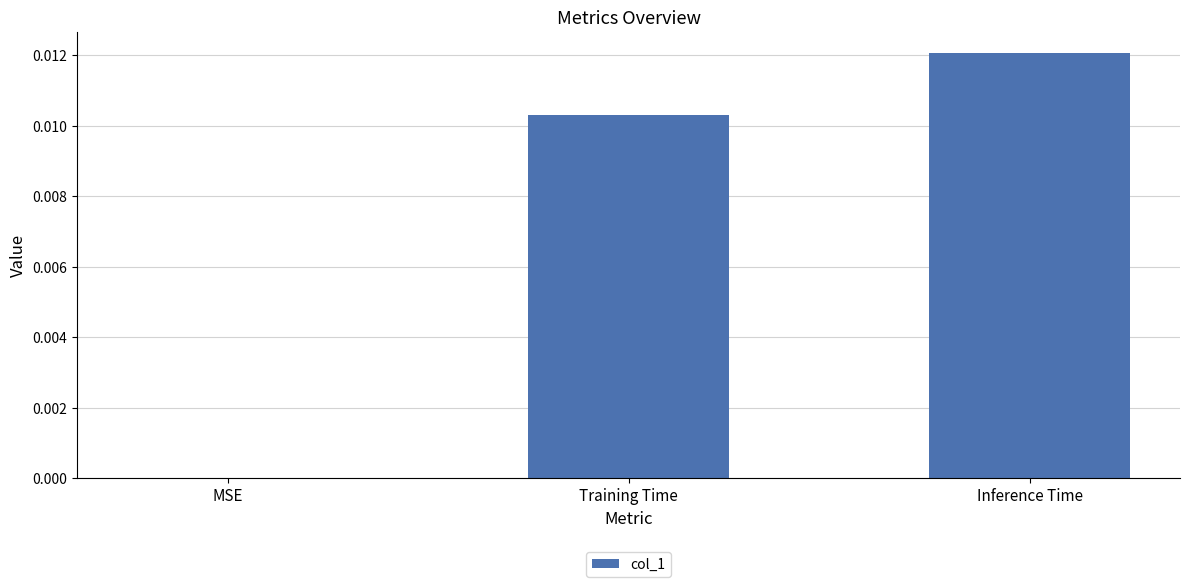

The chart shows a value of 0.0 at Inference Time. True or false?

True